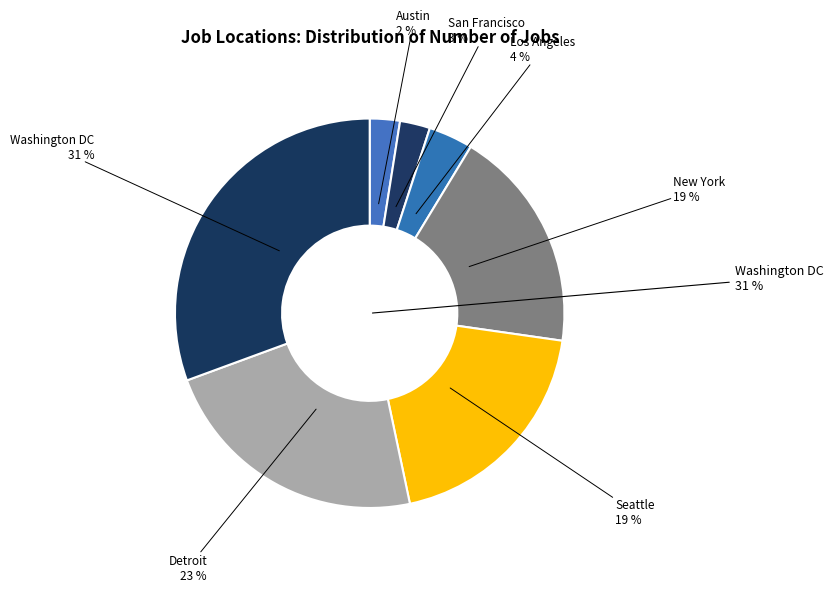

Does New York represent more than half of the total?

No